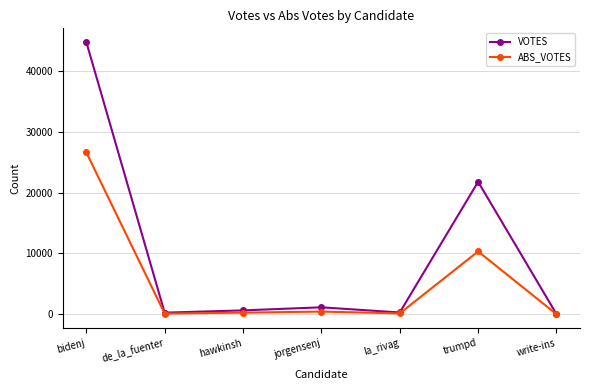

Count the number of data series in this chart.

2